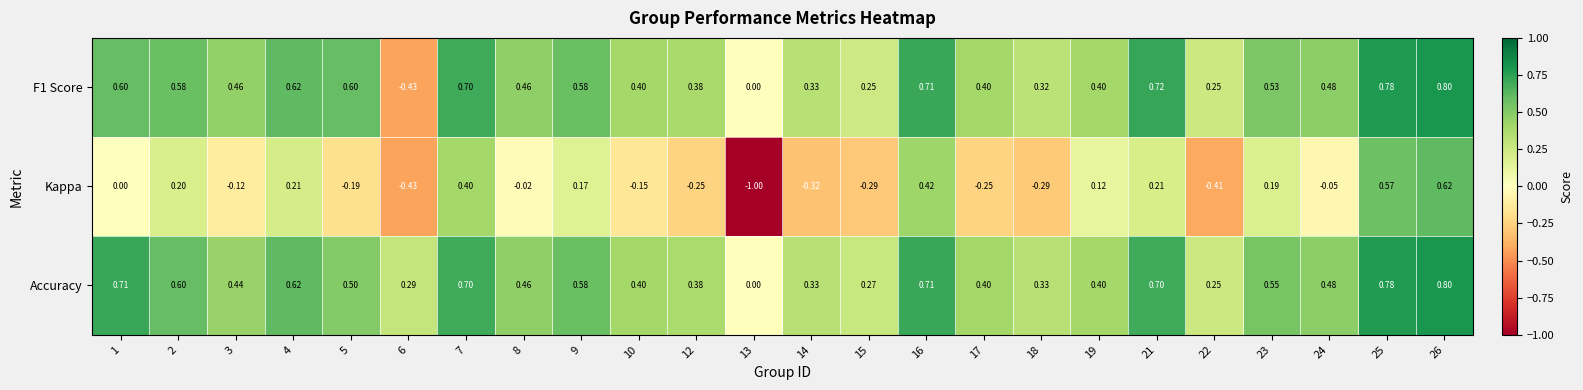

Which series has the largest total across all categories?

Accuracy